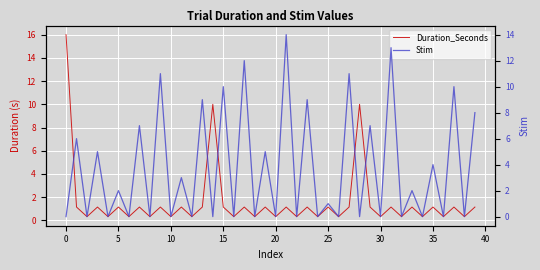

At how many categories does at least one series exceed 8?

12